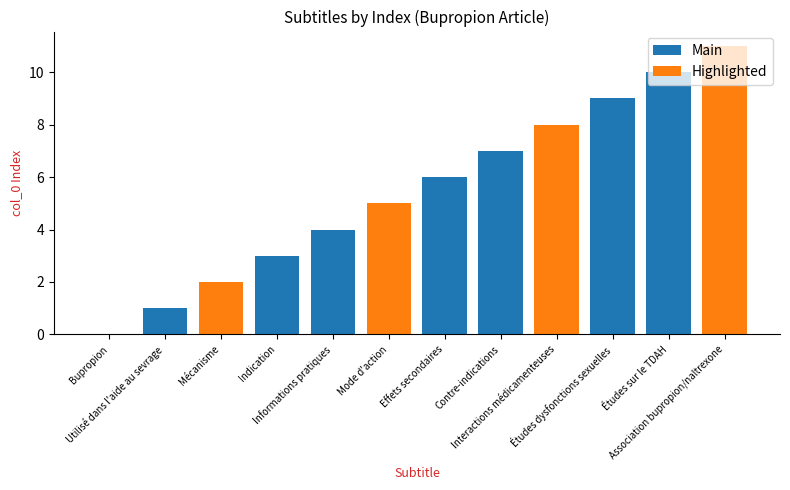

What is the sum of all Main values?

40